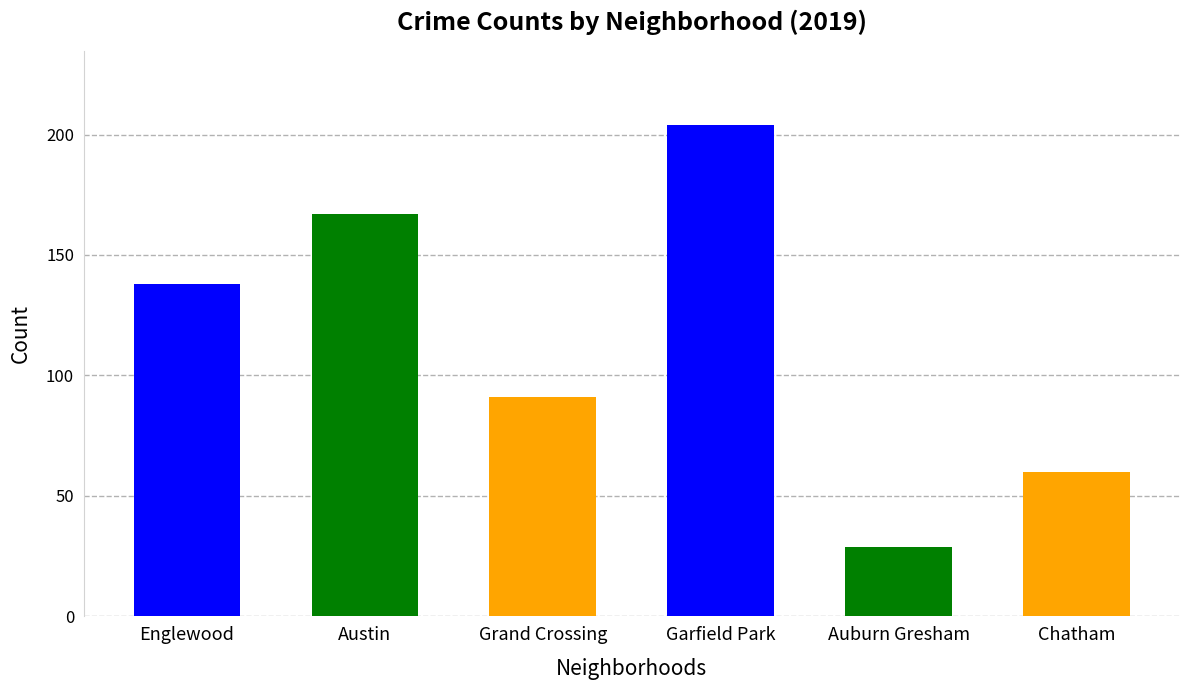

Does the chart contain stacked bars?

No